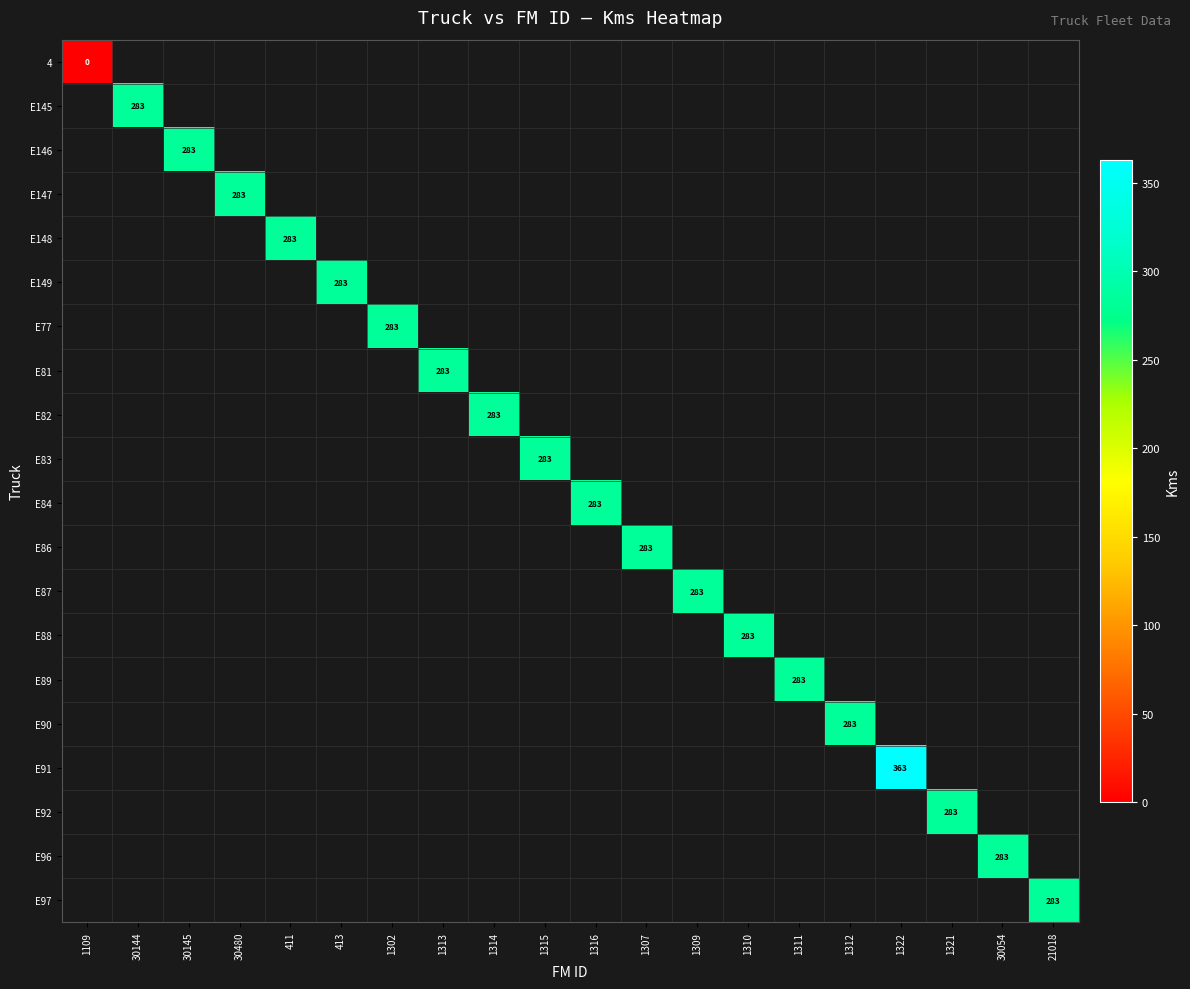

Count the number of categories in the chart.

20